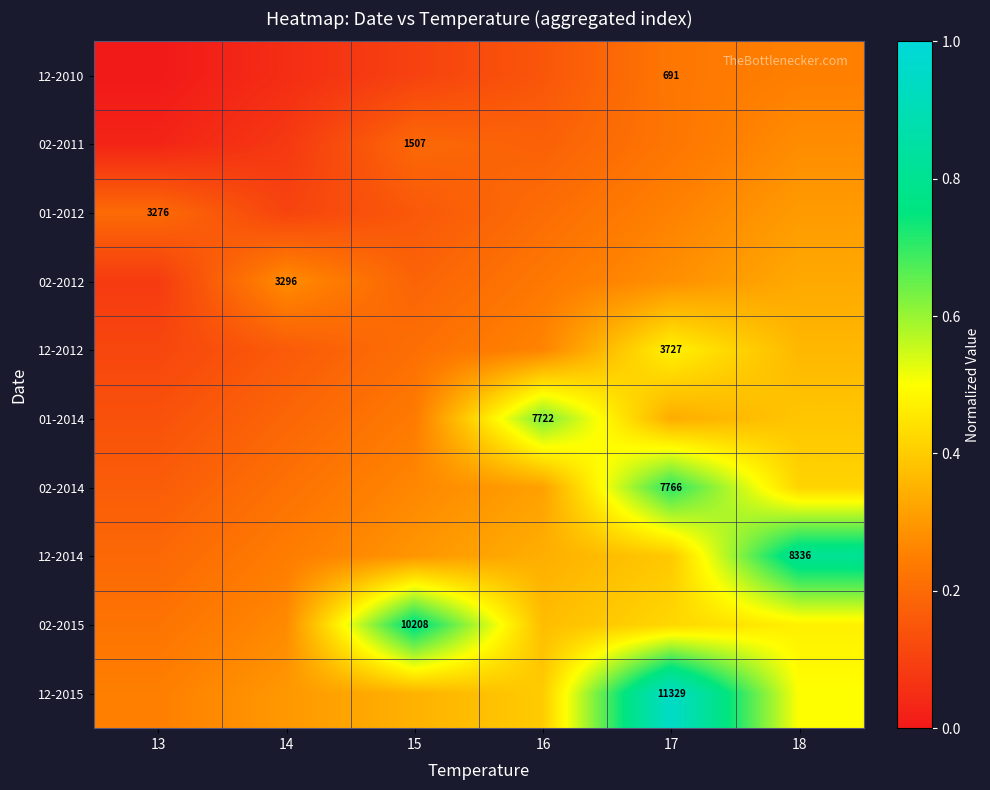

At which category does the chart reach its peak across all series?

17